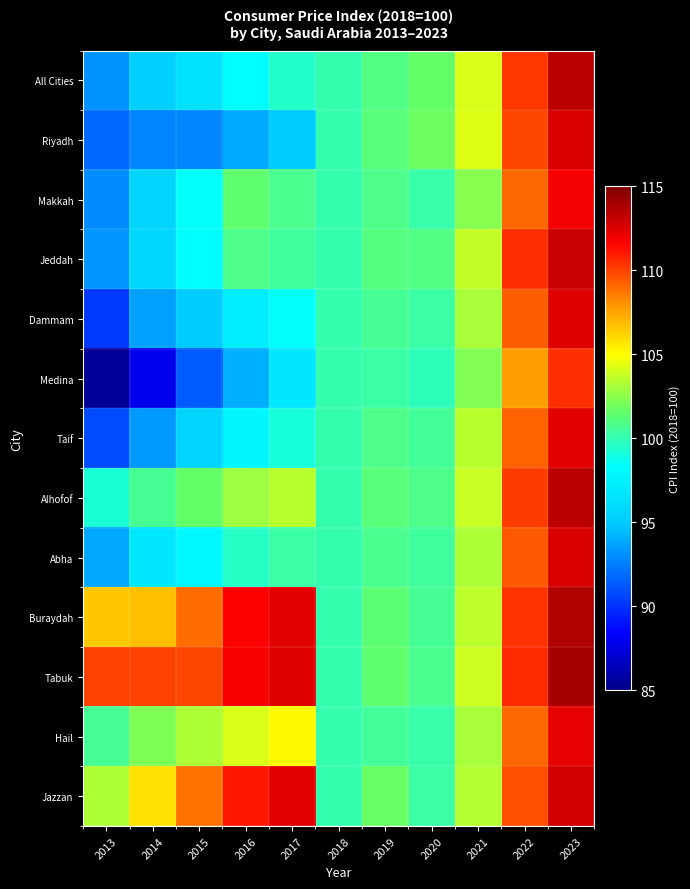

Count the number of categories in the chart.

11